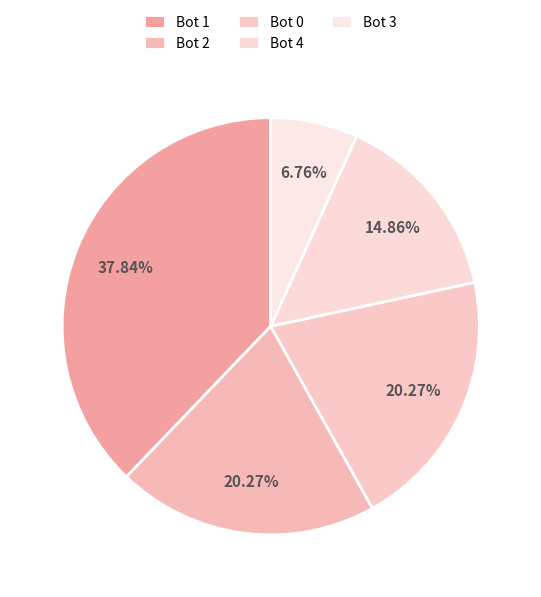

True or false: Bot 0 accounts for 11% of the total.

False